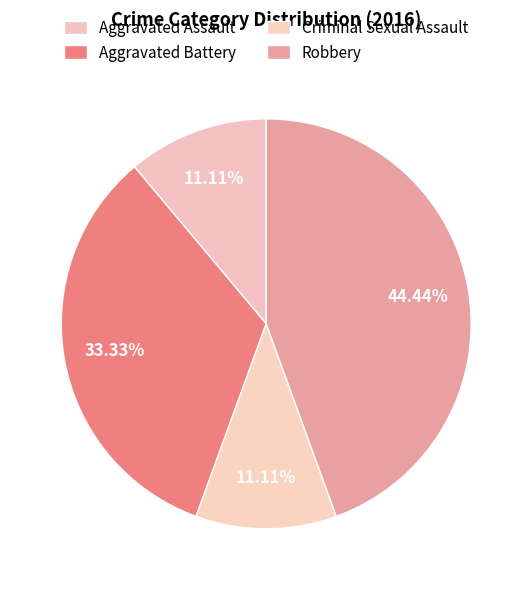

To the nearest percent, what percentage of the pie is Criminal Sexual Assault?

11%